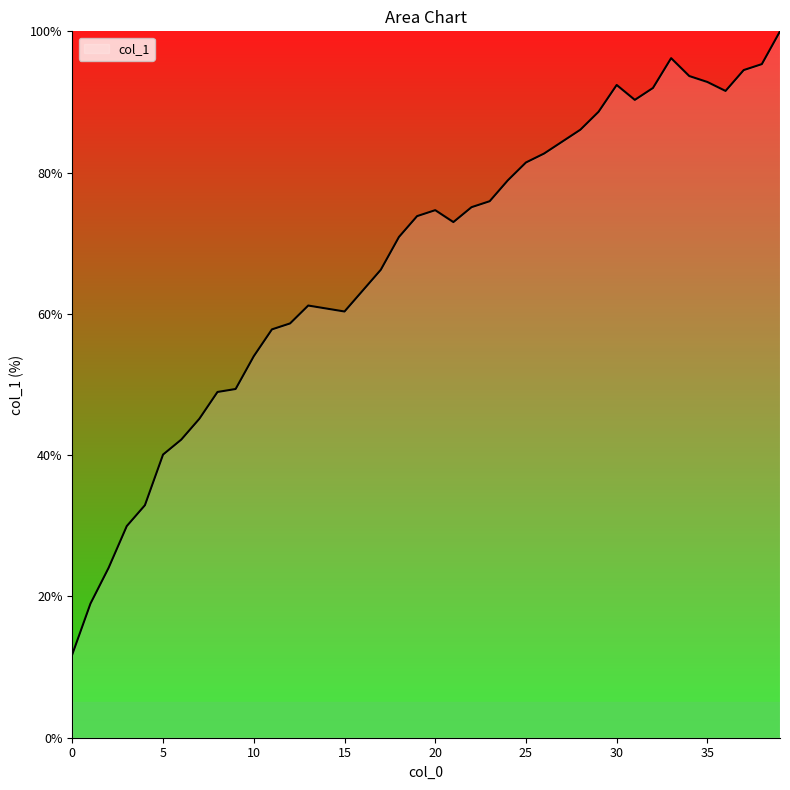

Count the number of data series in this chart.

1